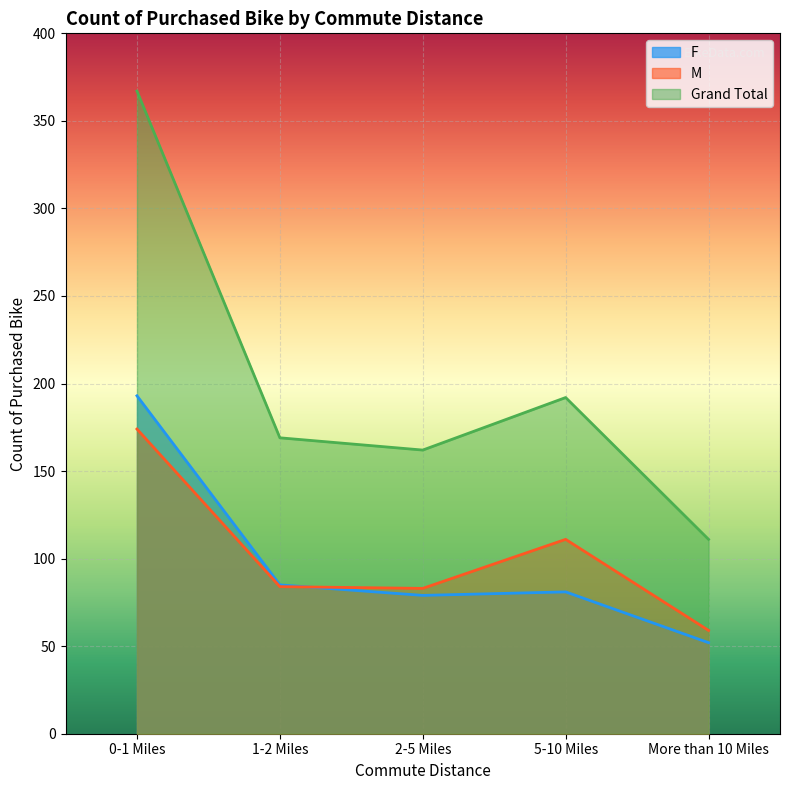

What is the difference between the Grand Total values at 5-10 Miles and 1-2 Miles?

23